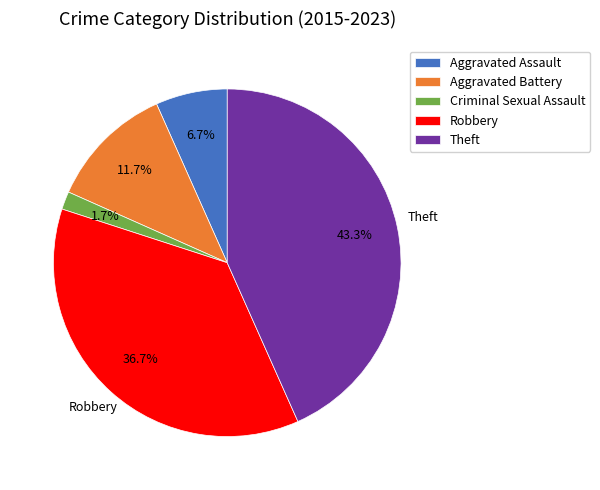

What percentage is the Aggravated Battery slice, to the nearest percent?

12%